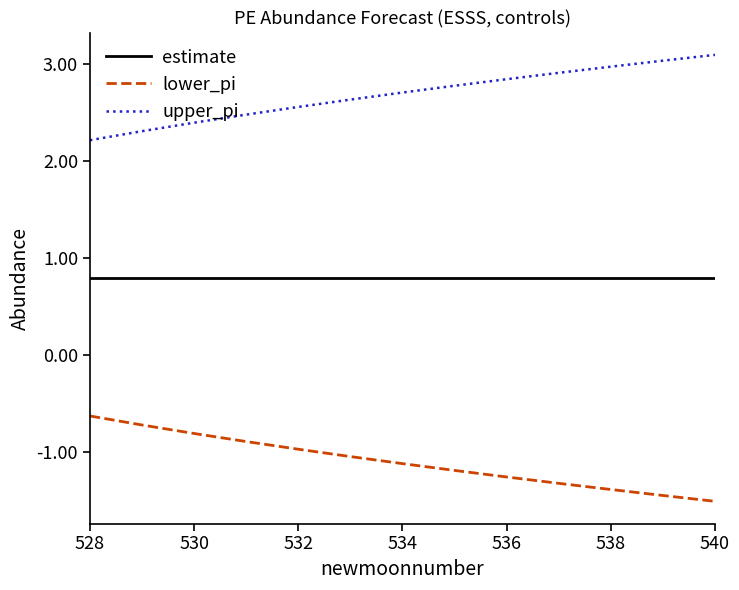

Does the chart have visible grid lines?

No